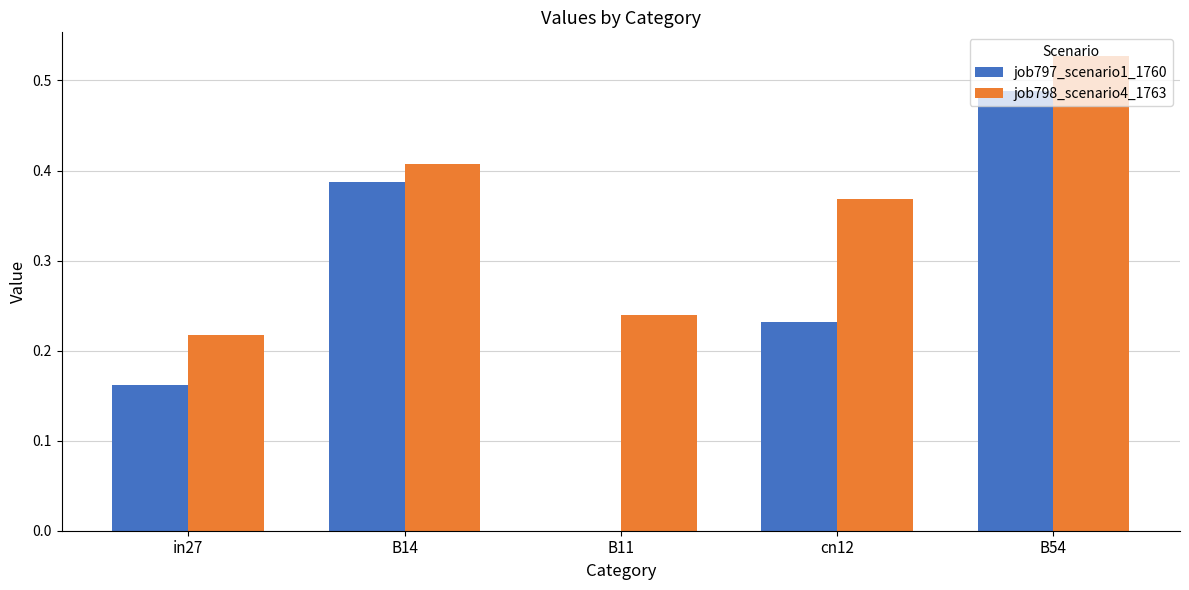

How many groups of bars are there?

5